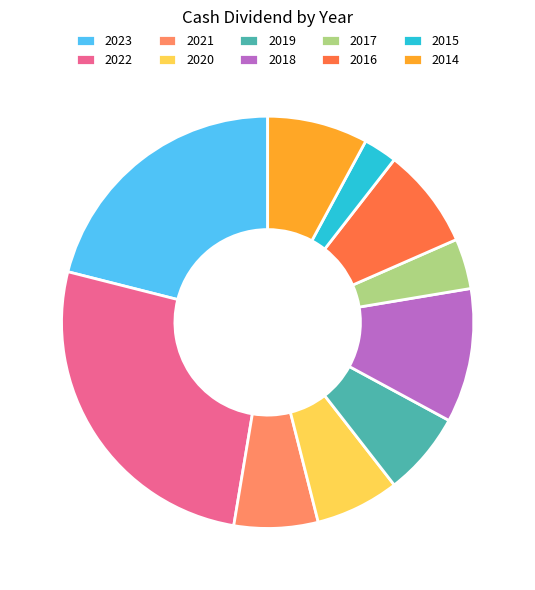

Does 2015 account for over 50% of the chart?

No